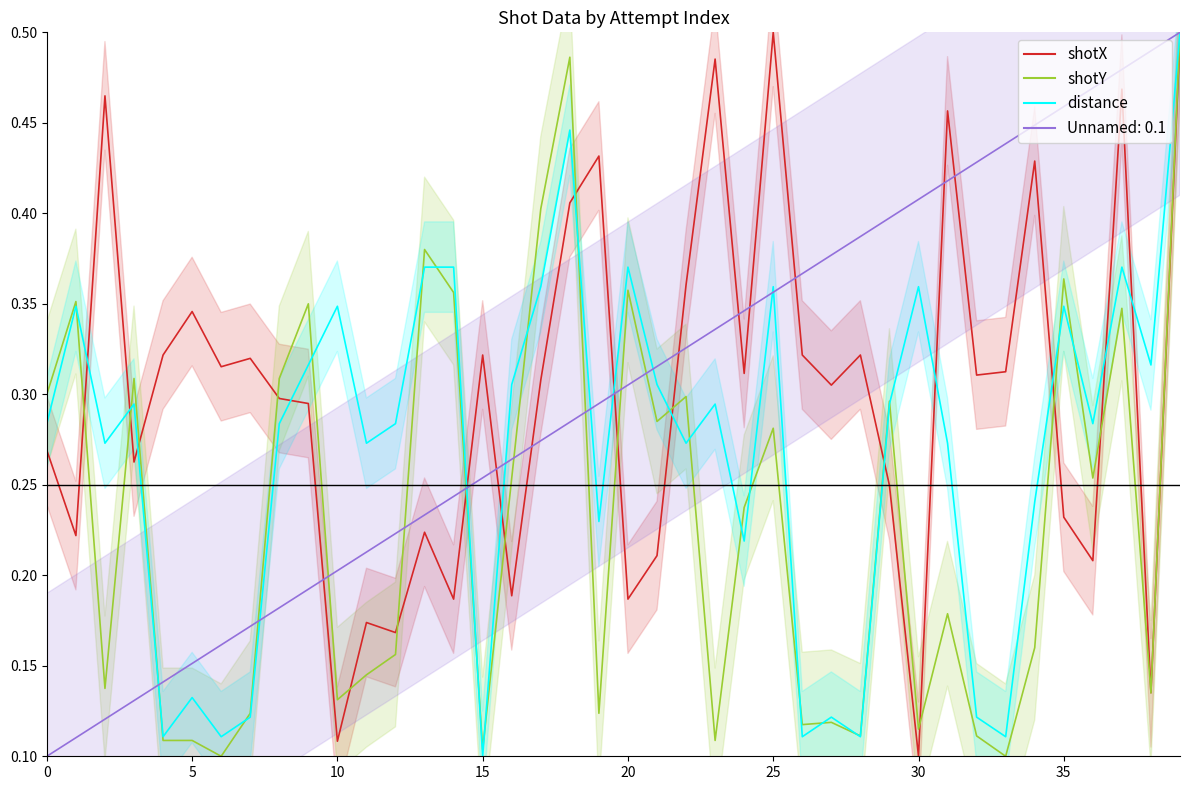

The value of distance at 34 is 0.1. True or false?

False